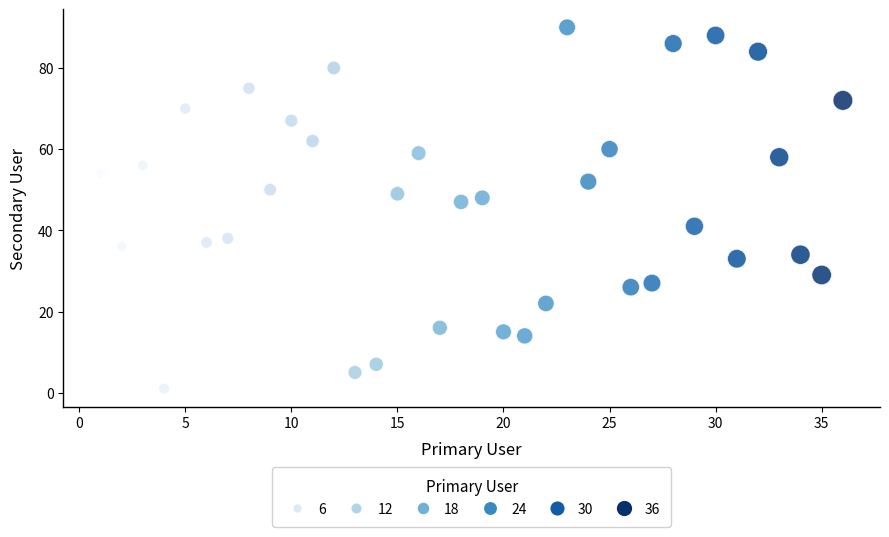

What is the range of X values (max minus min)?

35